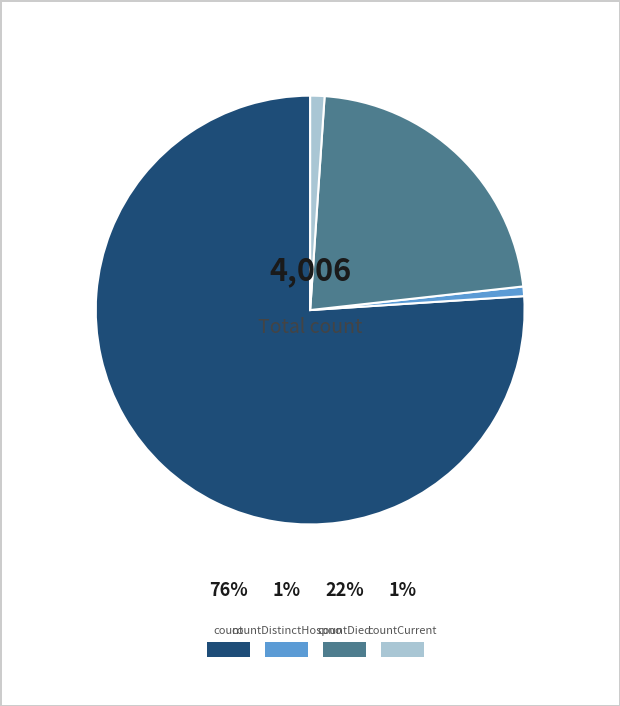

How many slices are in this pie chart?

4